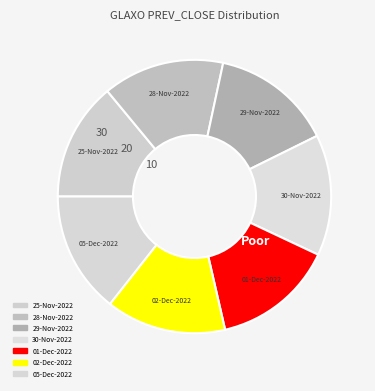

Count the number of slices in the pie.

7